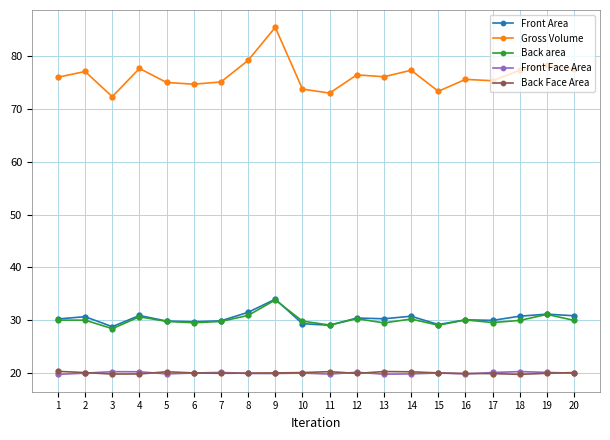

Which category has the highest value across all series?

9